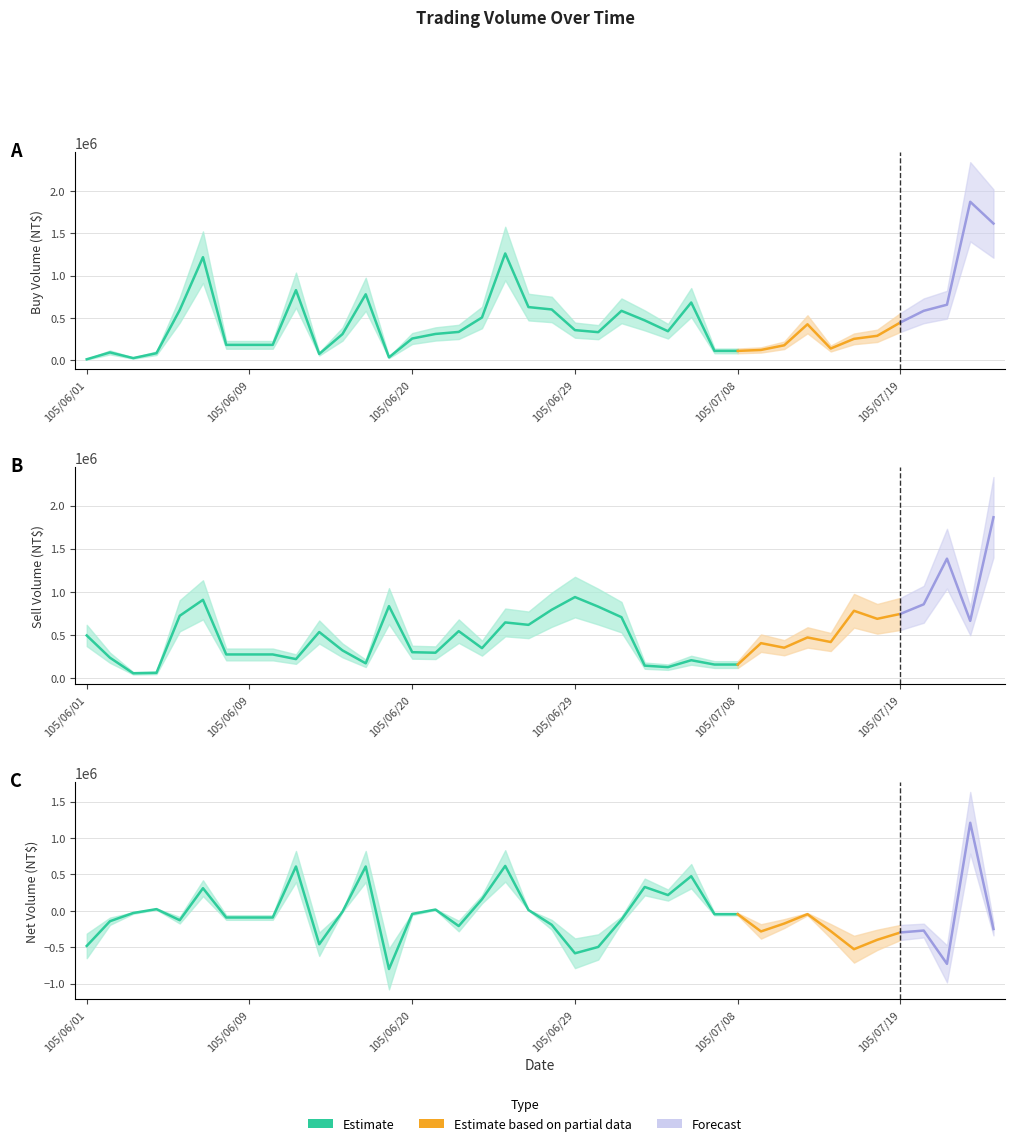

Reading left to right, what are all the values shown in this chart?

col_1 (Buy): 105/06/01=13000	105/06/02=94000	105/06/03=27000	105/06/04=85000	105/06/06=594000	105/06/07=1218000	105/06/08=183000	105/06/09=183000	105/06/10=183000	105/06/13=829000	105/06/14=76000	105/06/15=310000	105/06/16=780000	105/06/17=36000	105/06/20=258000	105/06/21=312000	105/06/22=336000	105/06/23=506000	105/06/24=1262000	105/06/27=629000	105/06/28=601000	105/06/29=357000	105/06/30=333000	105/07/01=585000	105/07/04=472000	105/07/05=344000	105/07/06=683000	105/07/07=112000	105/07/08=112000	105/07/11=123000	105/07/12=178000	105/07/13=426000	105/07/14=140000	105/07/15=254000	105/07/18=290000	105/07/19=448000	105/07/20=585000	105/07/21=657000	105/07/22=1872000	105/07/25=1615000
col_2 (Sell): 105/06/01=494000	105/06/02=236000	105/06/03=56000	105/06/04=61000	105/06/06=722000	105/06/07=907000	105/06/08=274000	105/06/09=274000	105/06/10=274000	105/06/13=220000	105/06/14=534000	105/06/15=321000	105/06/16=171000	105/06/17=834000	105/06/20=300000	105/06/21=294000	105/06/22=544000	105/06/23=347000	105/06/24=645000	105/06/27=617000	105/06/28=792000	105/06/29=939000	105/06/30=828000	105/07/01=706000	105/07/04=144000	105/07/05=127000	105/07/06=207000	105/07/07=157000	105/07/08=157000	105/07/11=405000	105/07/12=352000	105/07/13=471000	105/07/14=418000	105/07/15=780000	105/07/18=687000	105/07/19=744000	105/07/20=855000	105/07/21=1384000	105/07/22=663000	105/07/25=1864000
col_3 (Net): 105/06/01=-481000	105/06/02=-142000	105/06/03=-29000	105/06/04=24000	105/06/06=-128000	105/06/07=311000	105/06/08=-91000	105/06/09=-91000	105/06/10=-91000	105/06/13=609000	105/06/14=-458000	105/06/15=-11000	105/06/16=609000	105/06/17=-798000	105/06/20=-42000	105/06/21=18000	105/06/22=-208000	105/06/23=159000	105/06/24=617000	105/06/27=12000	105/06/28=-191000	105/06/29=-582000	105/06/30=-495000	105/07/01=-121000	105/07/04=328000	105/07/05=217000	105/07/06=476000	105/07/07=-45000	105/07/08=-45000	105/07/11=-282000	105/07/12=-174000	105/07/13=-45000	105/07/14=-278000	105/07/15=-526000	105/07/18=-397000	105/07/19=-296000	105/07/20=-270000	105/07/21=-727000	105/07/22=1209000	105/07/25=-249000